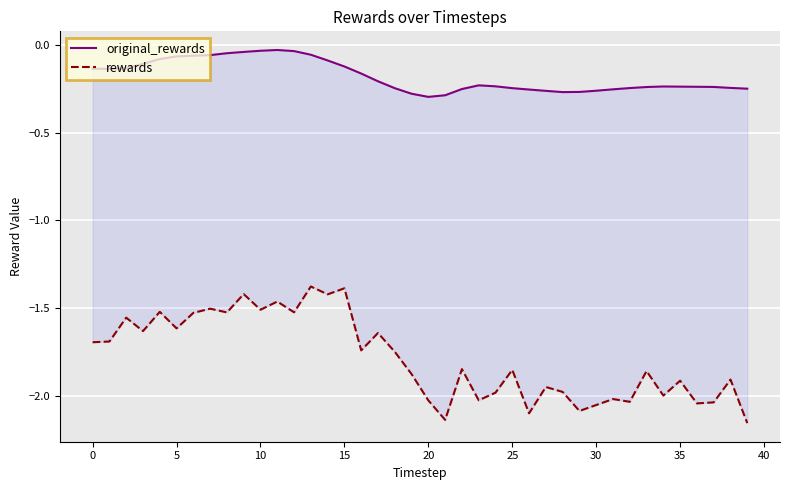

Which series changed the most between 40 and 16?

rewards